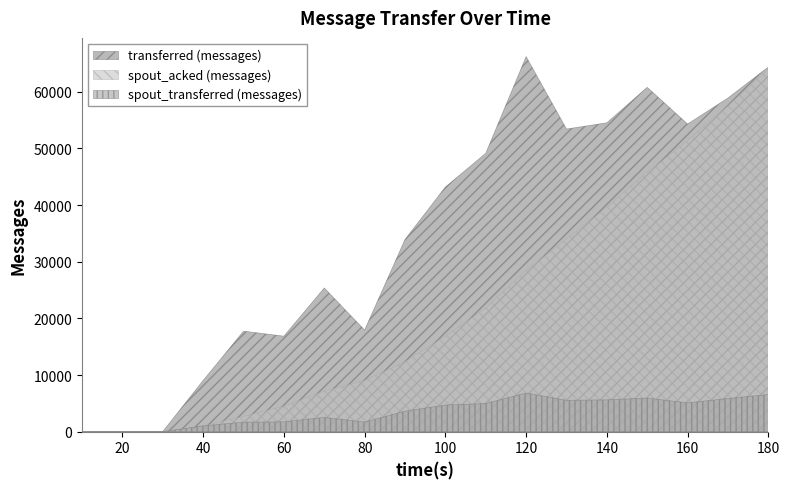

What is the value of the transferred (messages) point at the 8th from the left?

17940